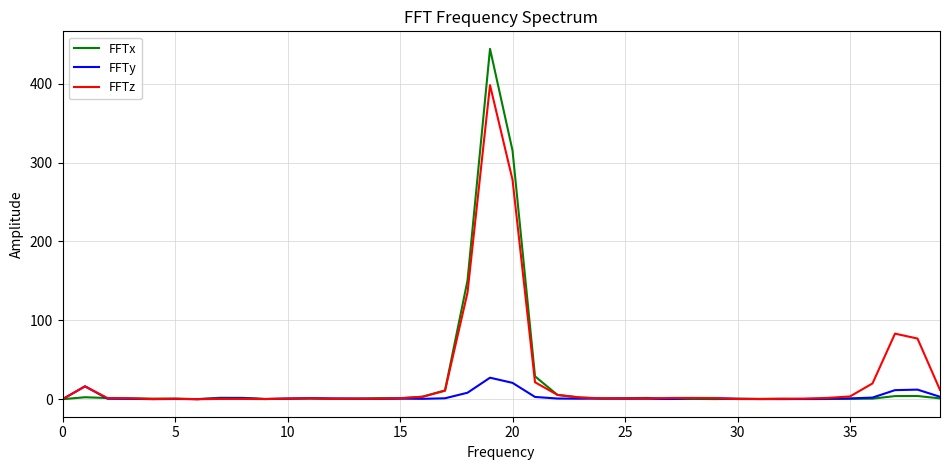

Which series has the widest spread of values?

FFTx